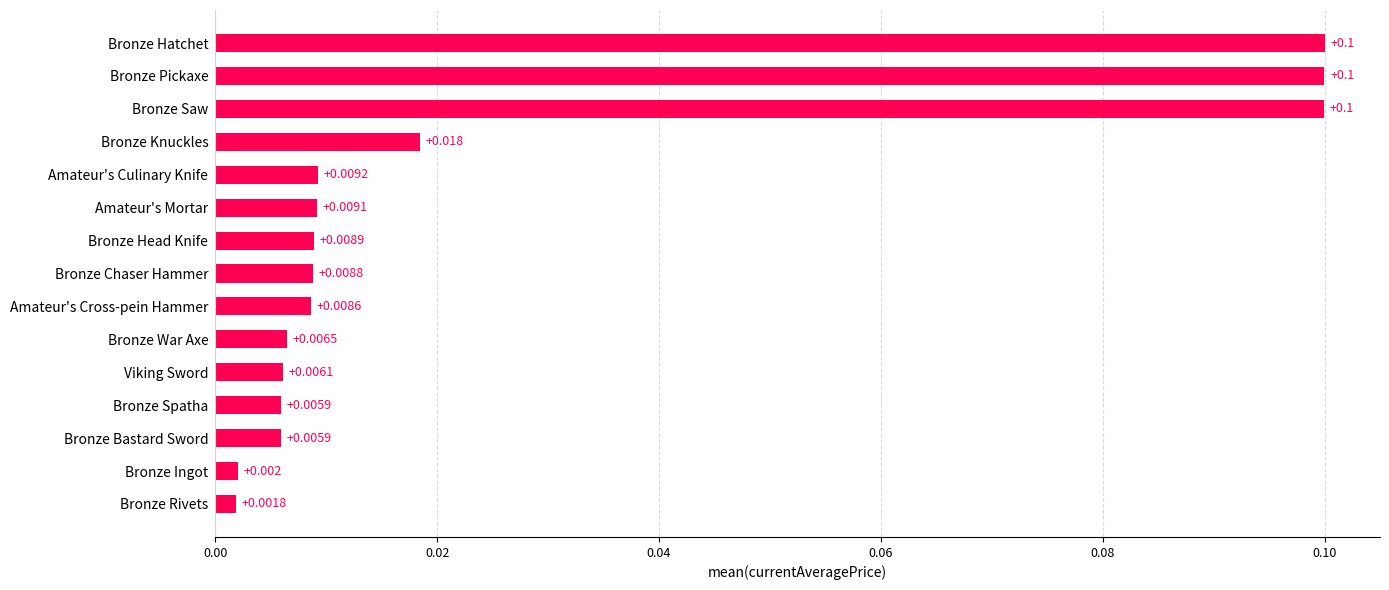

Between Bronze Chaser Hammer and Bronze Saw, which is larger?

Bronze Saw